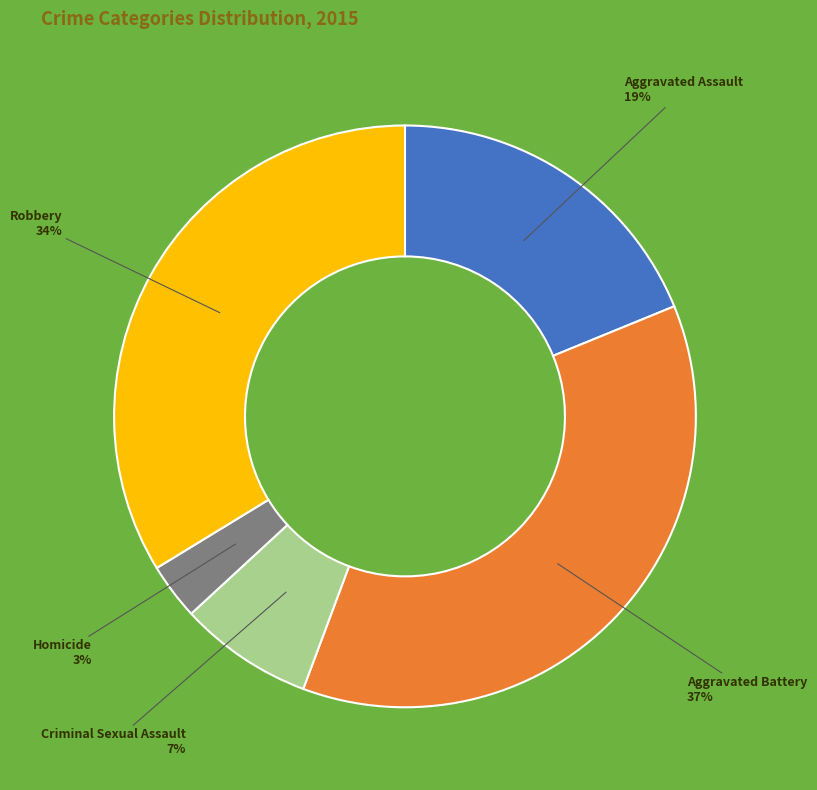

Approximately how many times larger is the value at Robbery compared to Aggravated Assault?

1.8